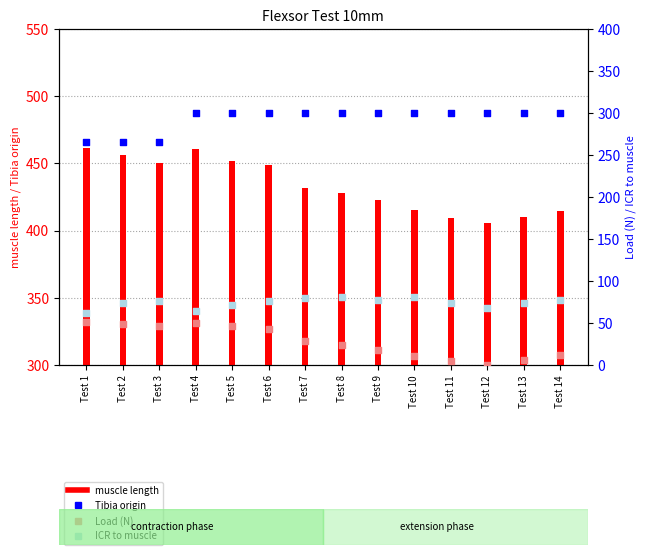

Is the value of ICR to muscle at Test 3 greater than the value of Tibia origin at Test 2?

No